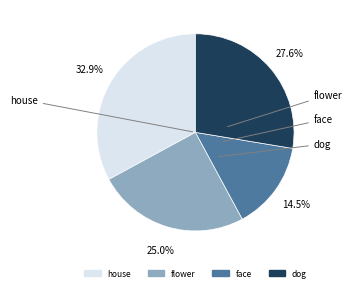

How many segments does this pie chart have?

4